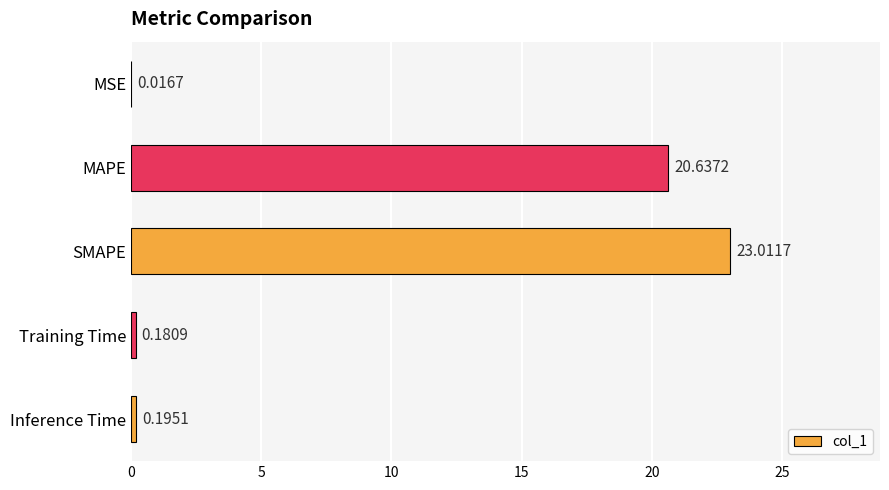

What is the greatest value displayed?

23.0